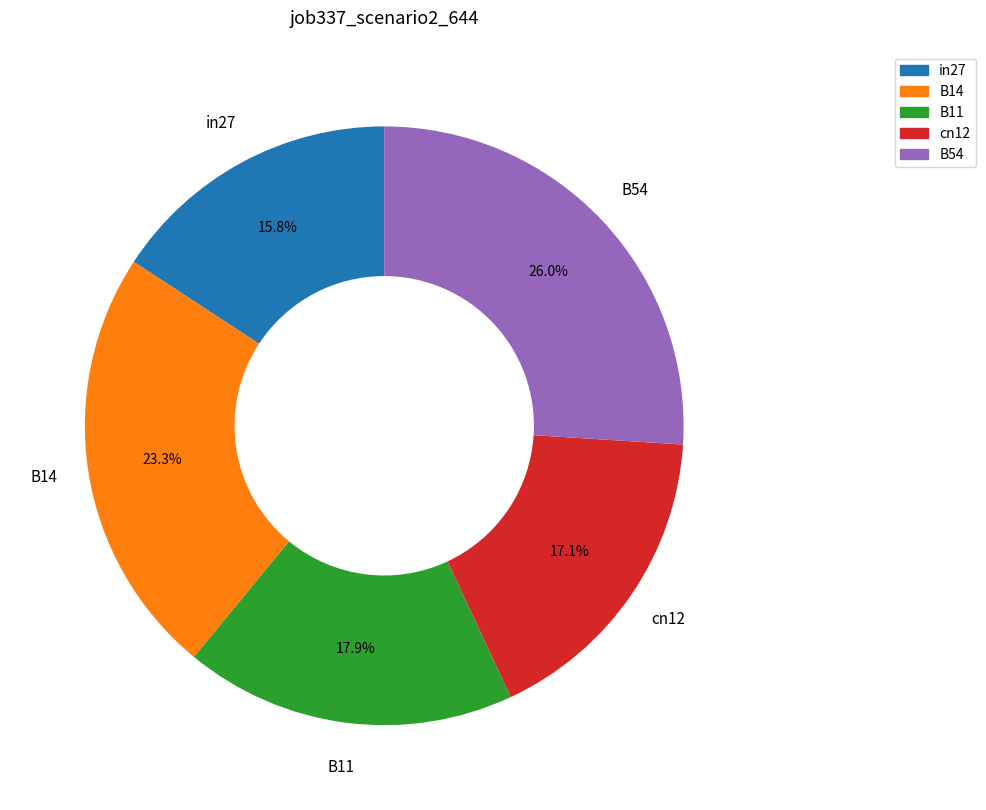

Does any single category account for the majority?

No